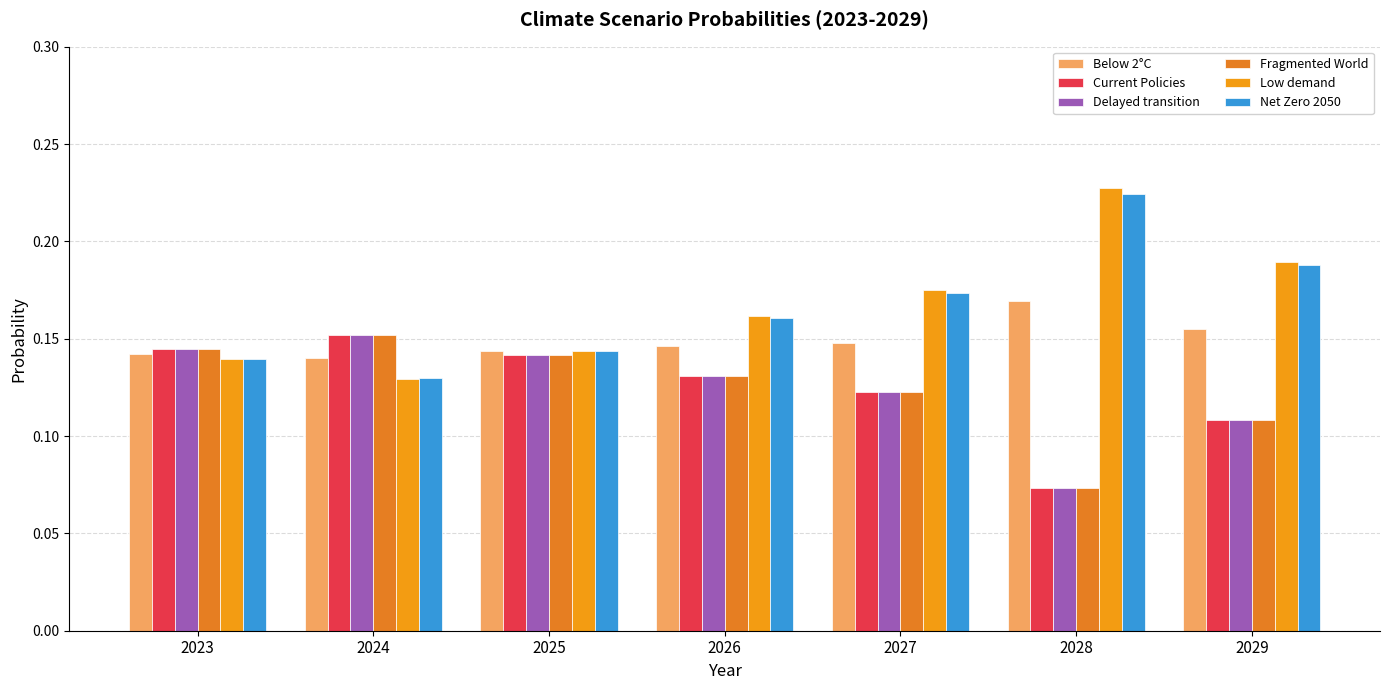

Reading left to right, list all the values displayed in this chart.

Below 2°C: 0.1	0.1	0.1	0.1	0.1	0.2	0.2
Current Policies: 0.1	0.2	0.1	0.1	0.1	0.1	0.1
Delayed transition: 0.1	0.2	0.1	0.1	0.1	0.1	0.1
Fragmented World: 0.1	0.2	0.1	0.1	0.1	0.1	0.1
Low demand: 0.1	0.1	0.1	0.2	0.2	0.2	0.2
Net Zero 2050: 0.1	0.1	0.1	0.2	0.2	0.2	0.2